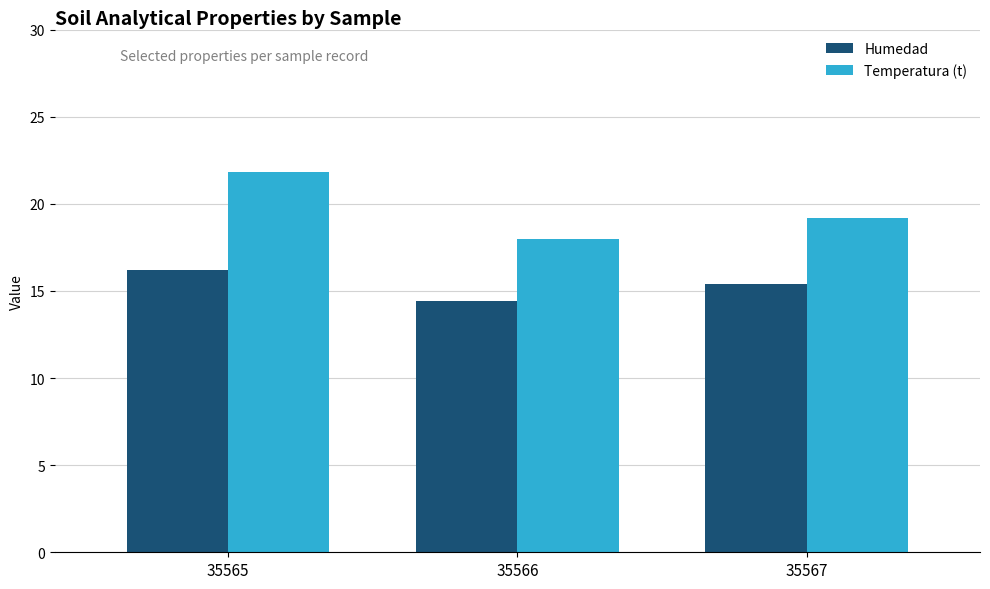

At which label does Temperatura (t) reach its peak?

35565